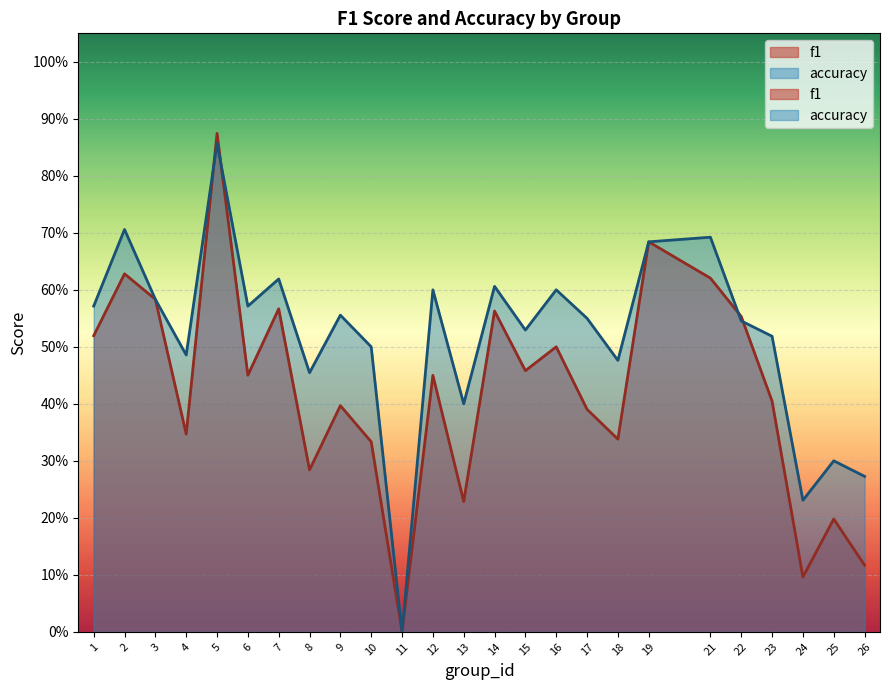

What value does the accuracy series have at 12?

0.6